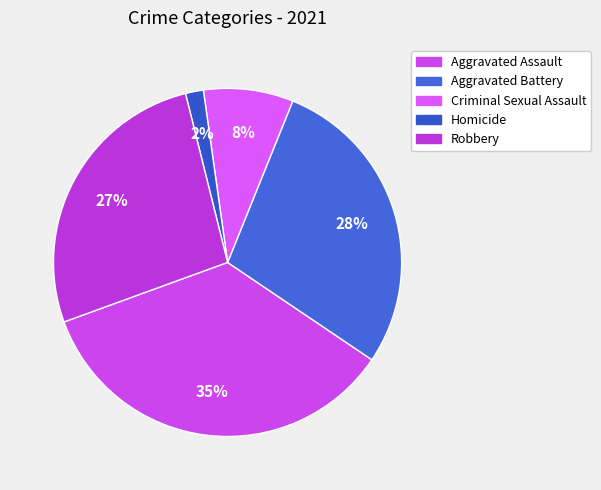

How many slices are in this pie chart?

5